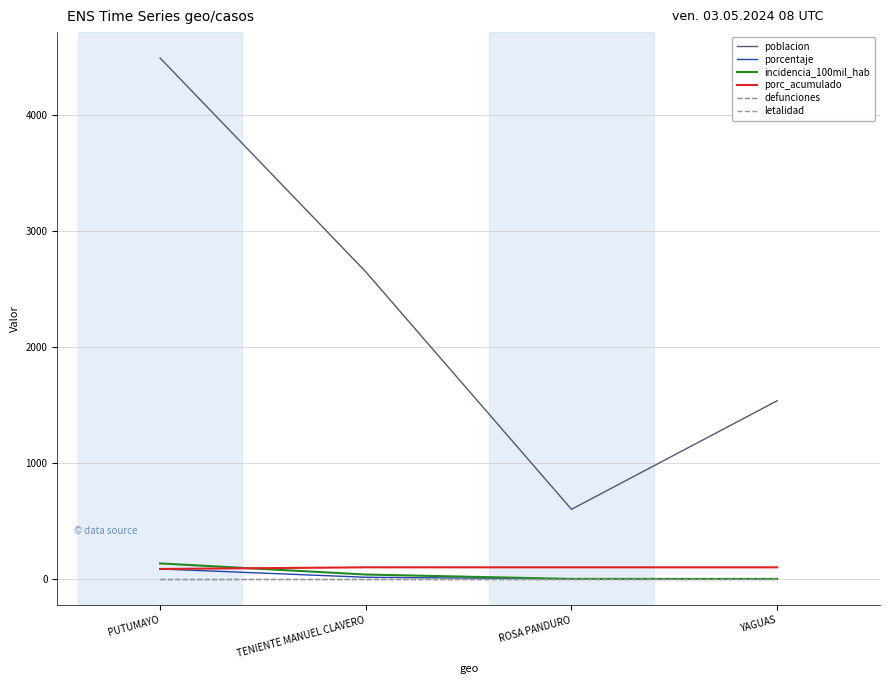

Reading left to right, transcribe all the data shown in this chart.

poblacion: PUTUMAYO=4490.0	TENIENTE MANUEL CLAVERO=2647.0	ROSA PANDURO=600.0	YAGUAS=1536.0
porcentaje: PUTUMAYO=85.7	TENIENTE MANUEL CLAVERO=14.3	ROSA PANDURO=0.0	YAGUAS=0.0
incidencia_100mil_hab: PUTUMAYO=133.6	TENIENTE MANUEL CLAVERO=37.8	ROSA PANDURO=0.0	YAGUAS=0.0
porc_acumulado: PUTUMAYO=85.7	TENIENTE MANUEL CLAVERO=100.0	ROSA PANDURO=100.0	YAGUAS=100.0
defunciones: PUTUMAYO=0.0	TENIENTE MANUEL CLAVERO=0.0	ROSA PANDURO=0.0	YAGUAS=0.0
letalidad: PUTUMAYO=0.0	TENIENTE MANUEL CLAVERO=0.0	ROSA PANDURO=0.0	YAGUAS=0.0